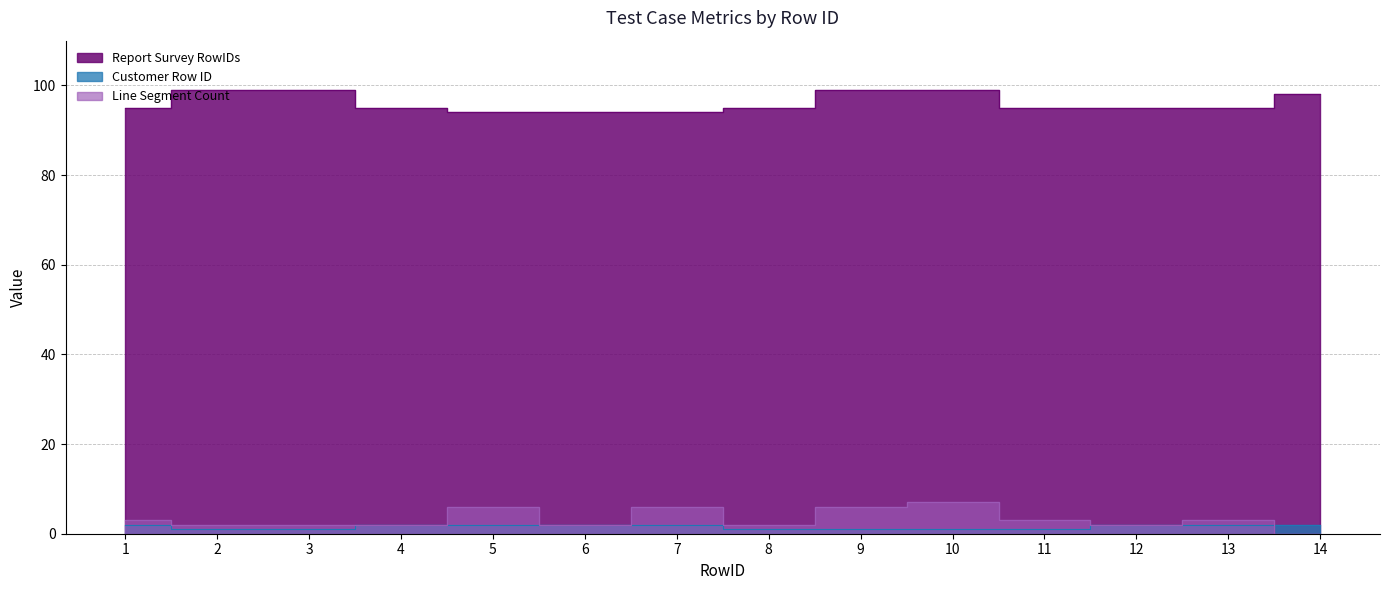

What is the difference between the second highest and minimum values in the Report Survey RowIDs series?

5